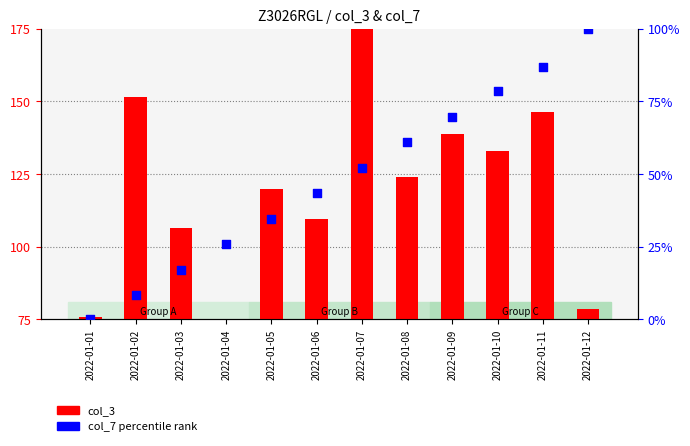

Which series has the largest total across all categories?

col_3